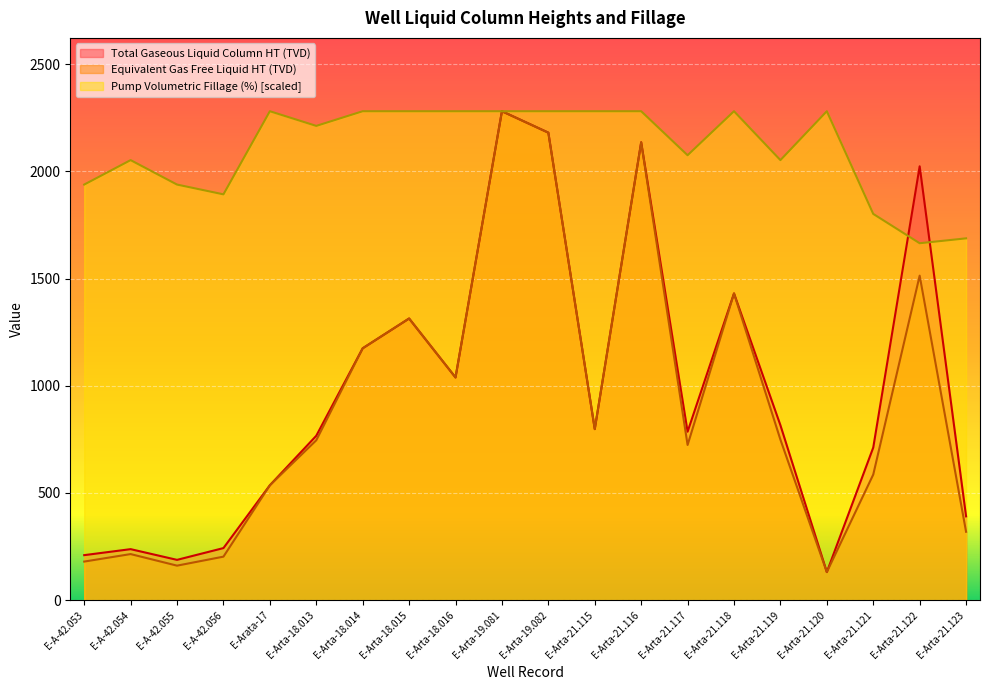

Is the value of Total Gaseous Liquid Column HT (TVD) at E-Arta-18.014 greater than the value of Pump Volumetric Fillage (%) at E-Arta-21.123?

No